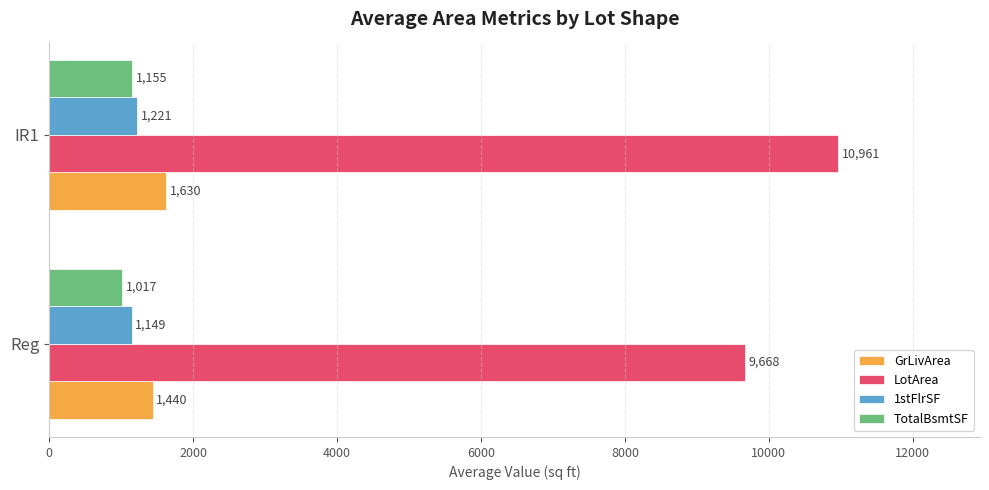

What is the average value of the TotalBsmtSF series?

1086